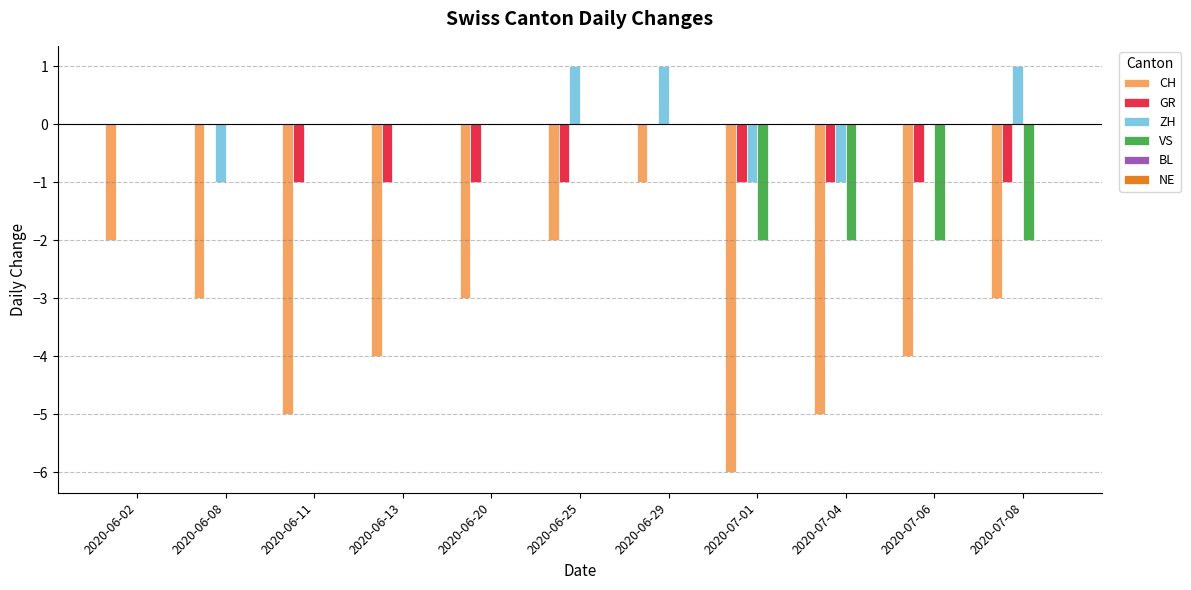

Are the bars grouped side by side (vs. stacked)?

Yes